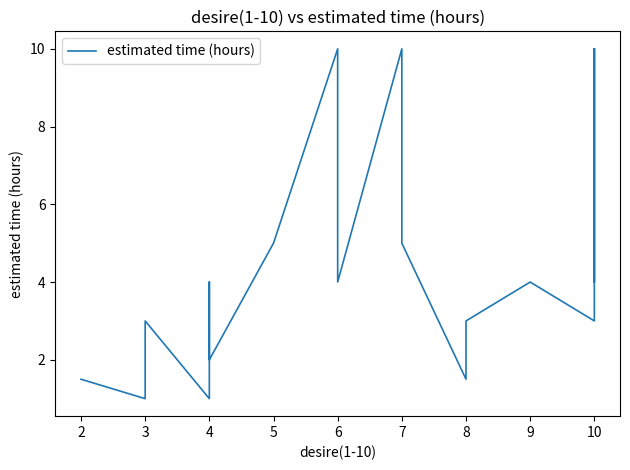

Which category has the highest value across all series?

6